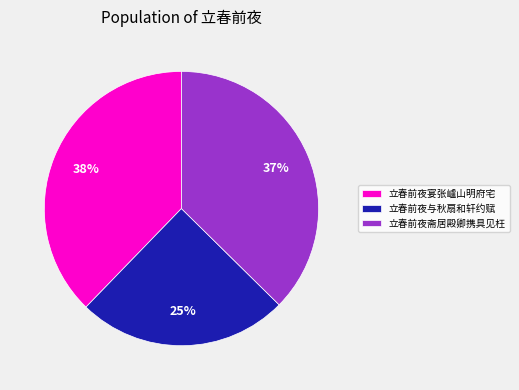

To the nearest percent, what portion does 立春前夜宴张㠠山明府宅 represent?

38%